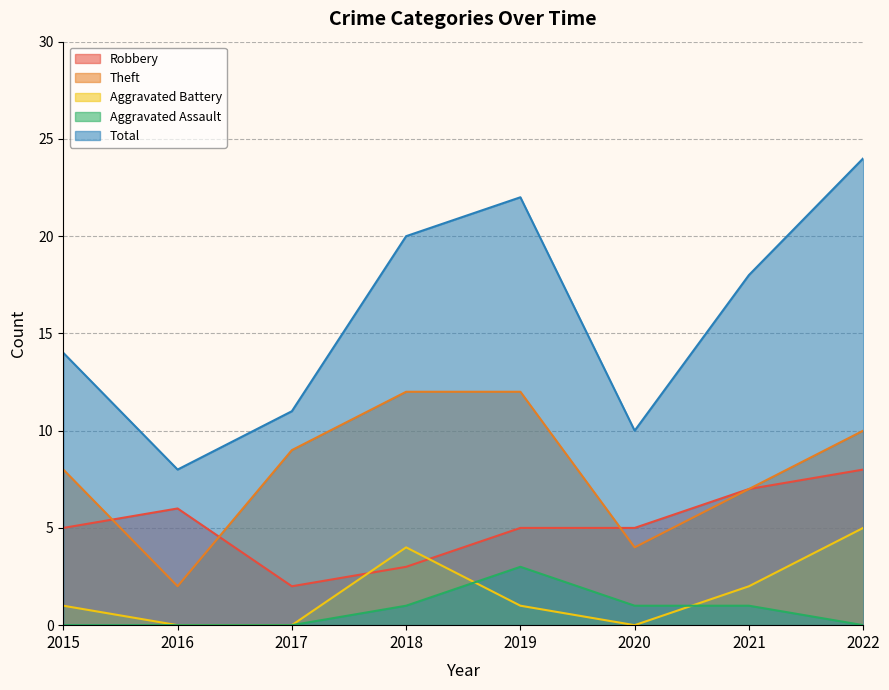

What are all the series names shown in the legend?

Robbery, Theft, Aggravated Battery, Aggravated Assault, Total